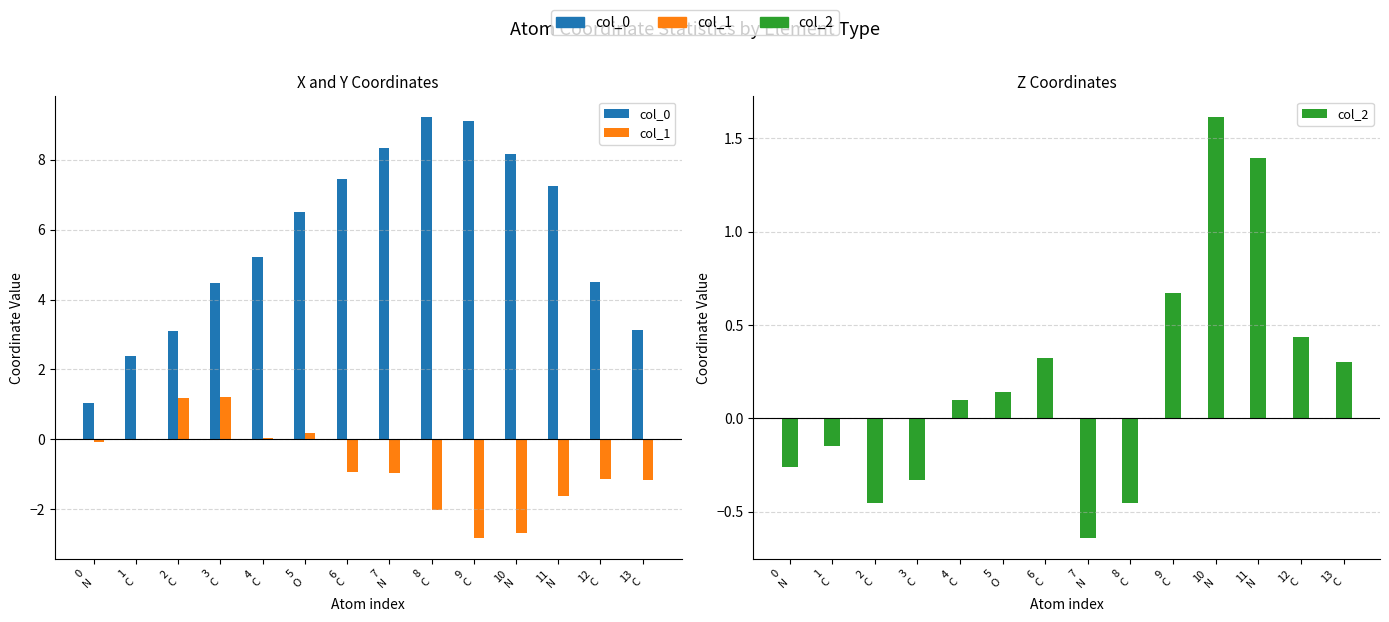

What is the difference between the col_1 values at 8
C and 4
C?

2.1